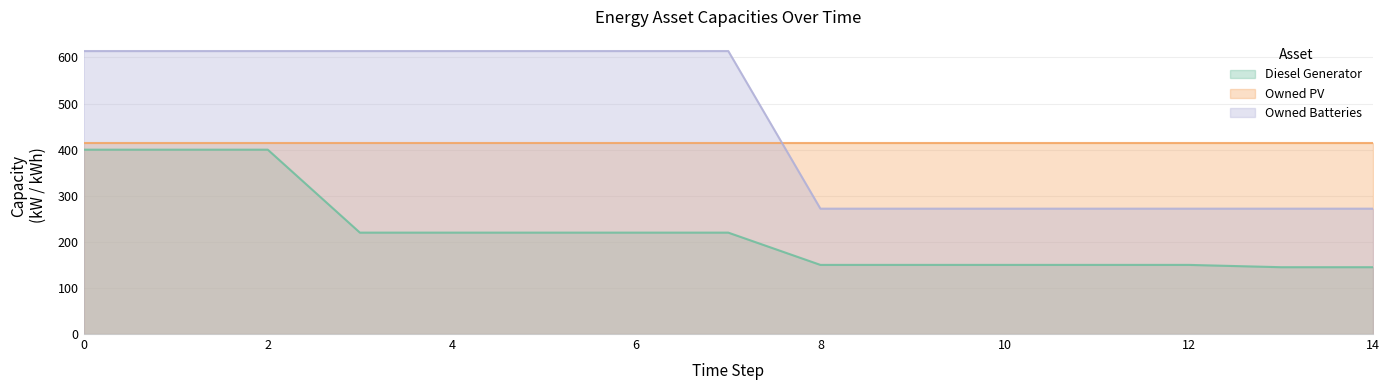

What is the sum of all Owned Batteries values?

6816